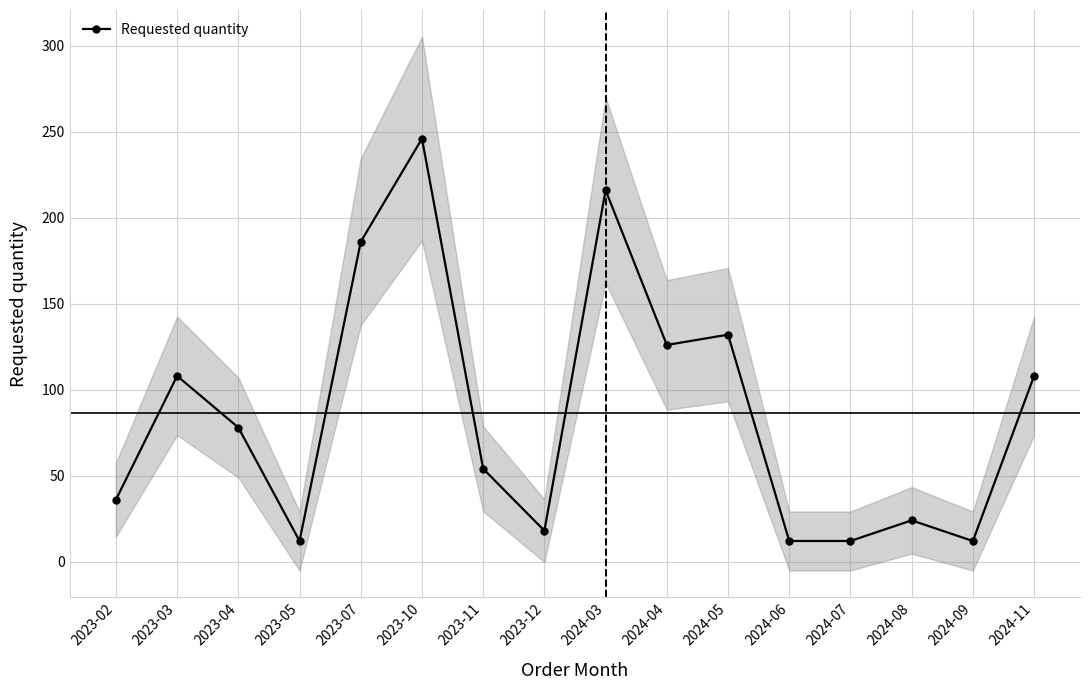

What is the difference between the second highest and second lowest values?

204